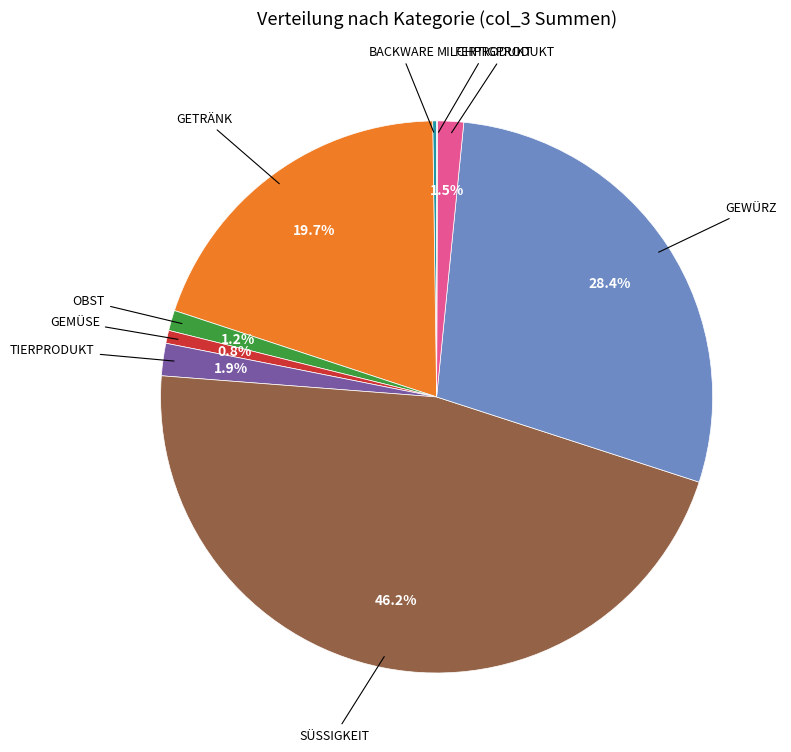

Is there any slice that represents more than half of the pie?

No